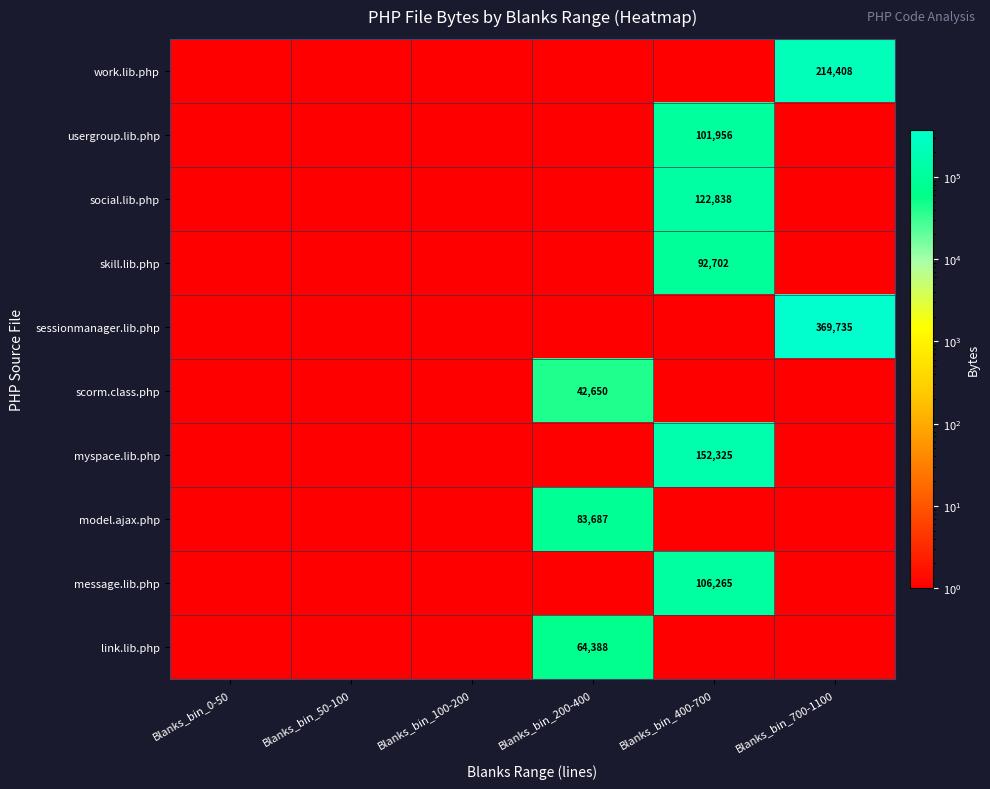

Is it true that model.ajax.php equals 83687 at Blanks_bin_200-400?

True